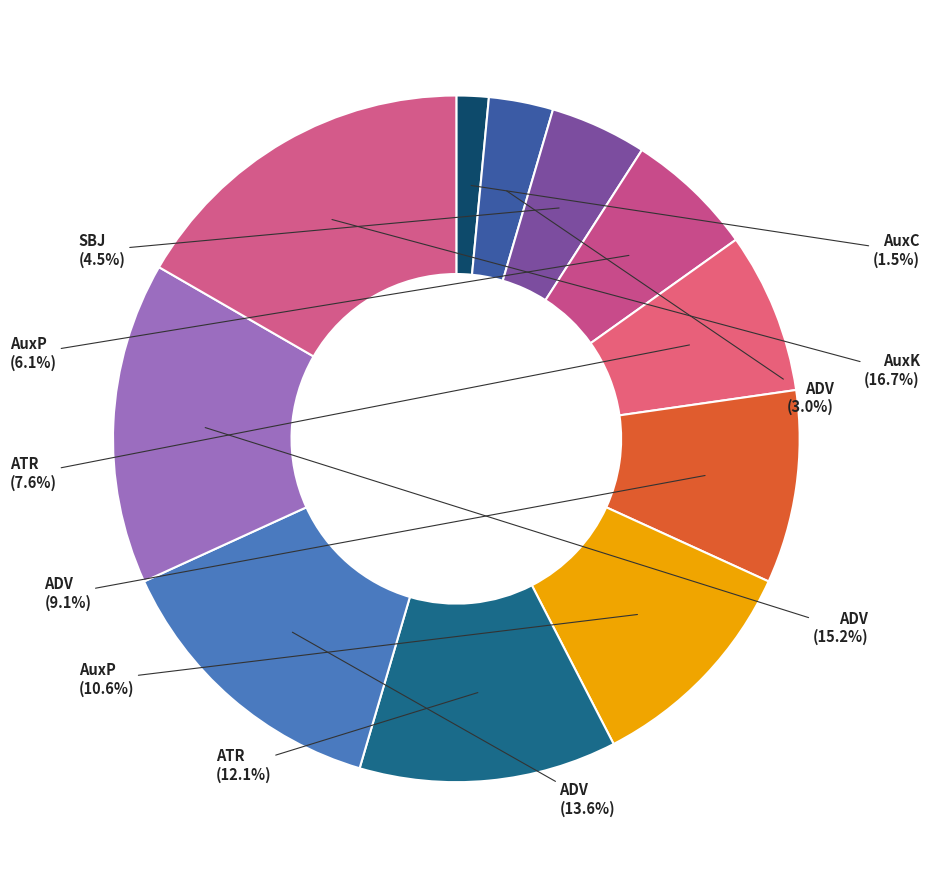

Count the number of slices in the pie.

11